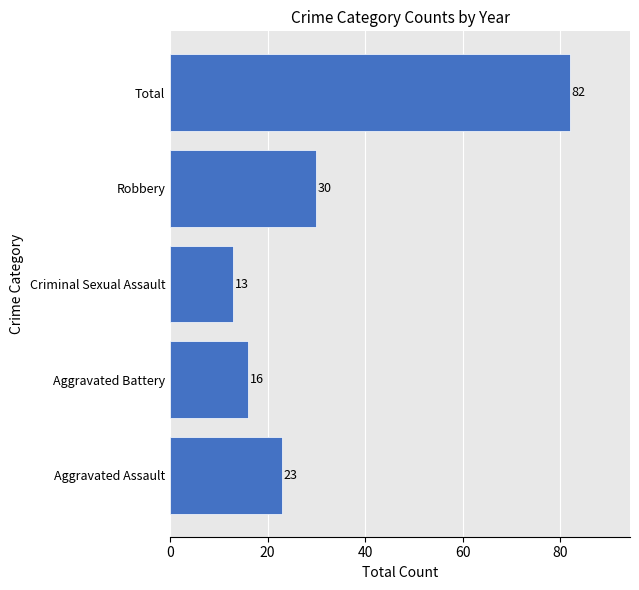

At which category does the chart reach its minimum across all series?

Criminal Sexual Assault